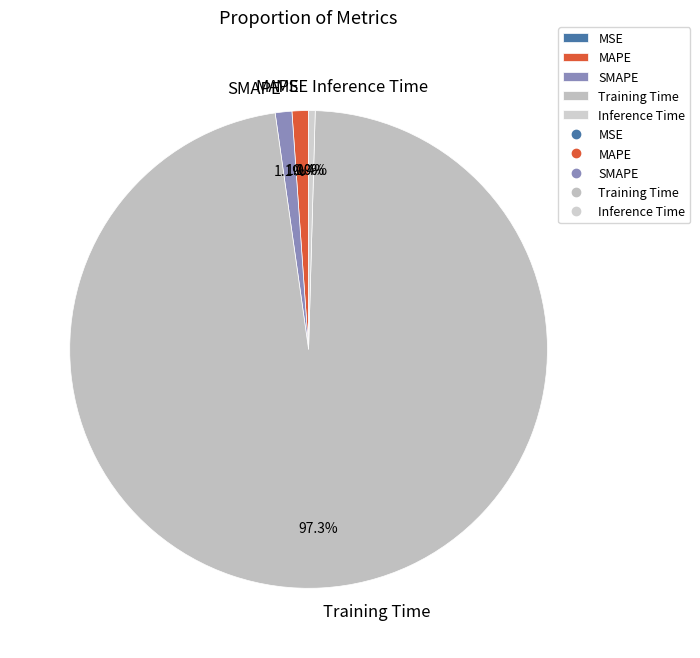

Combined, what portion of the pie is MAPE and SMAPE?

2.2%